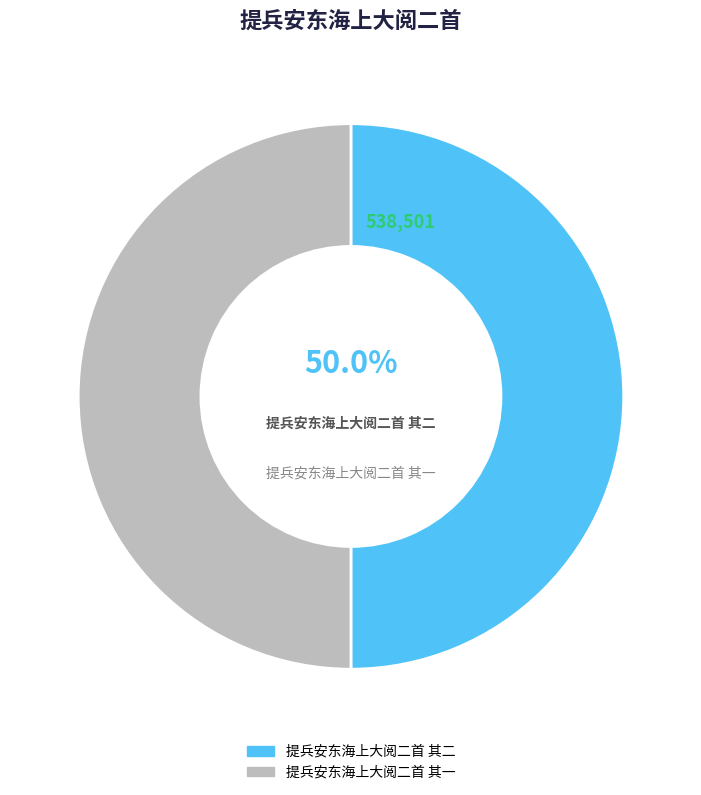

How many slices are in this pie chart?

2